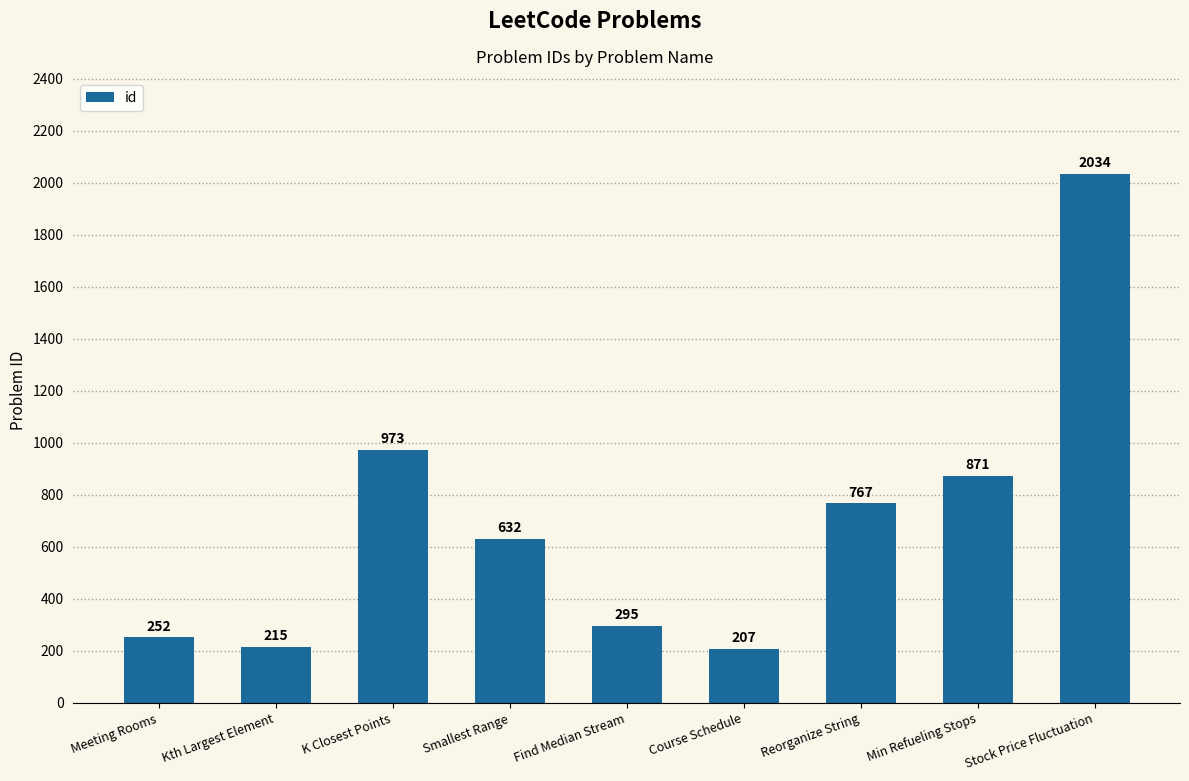

What is the difference between the maximum and second lowest values?

1819